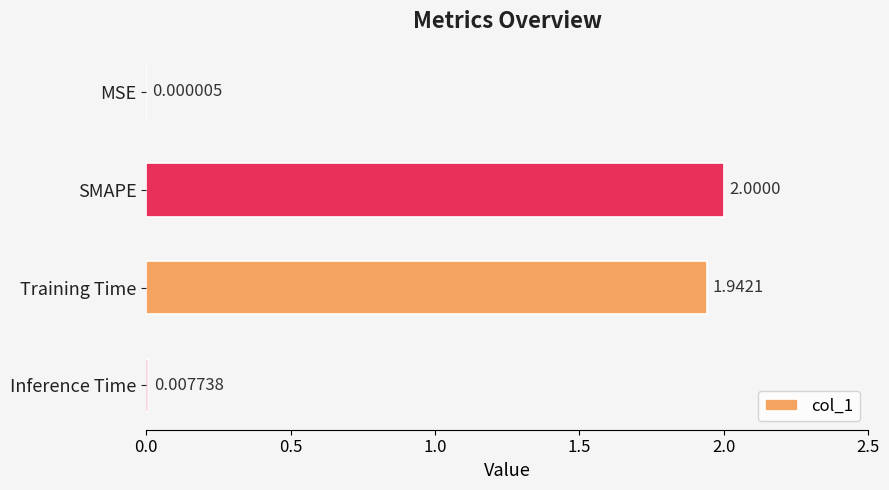

Which category has the highest value across all series?

SMAPE